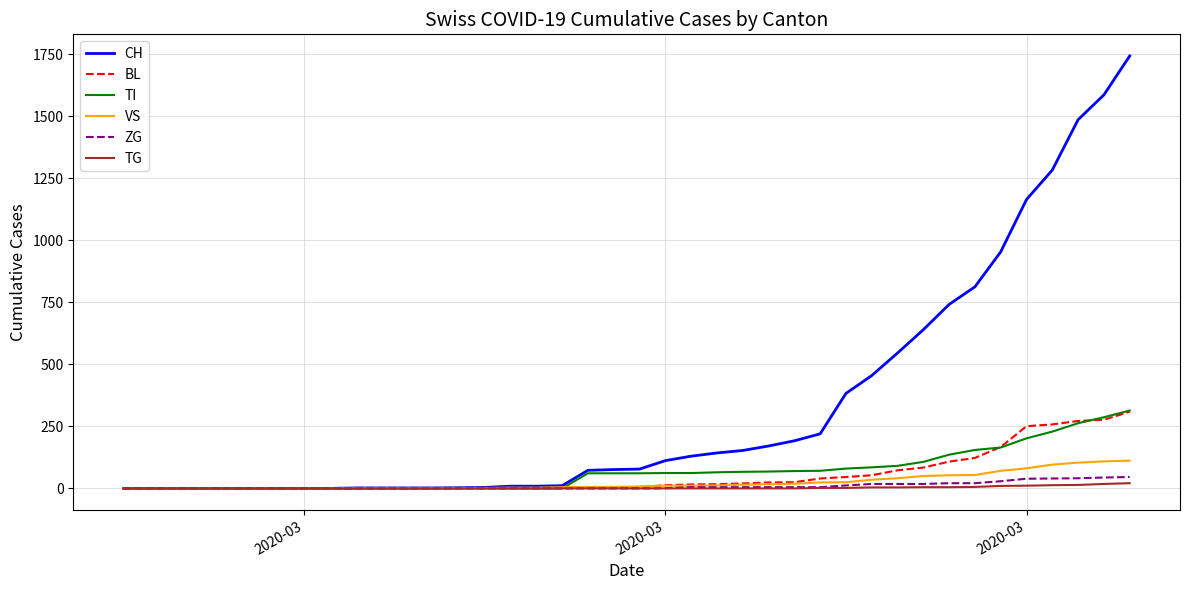

Which series has the largest total across all categories?

CH